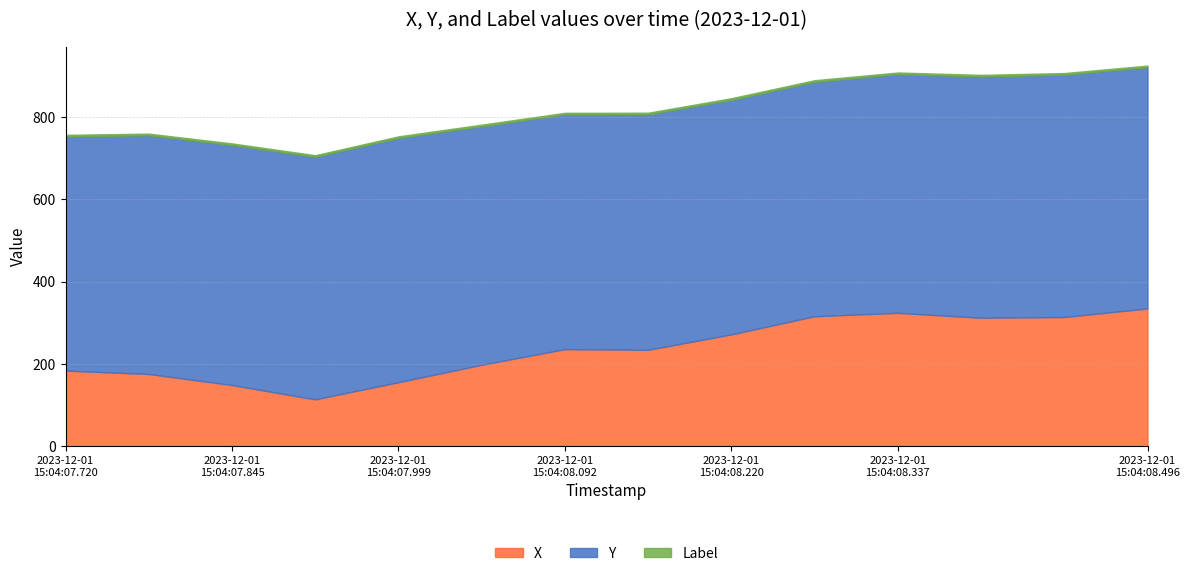

Which series has the widest spread of values?

X